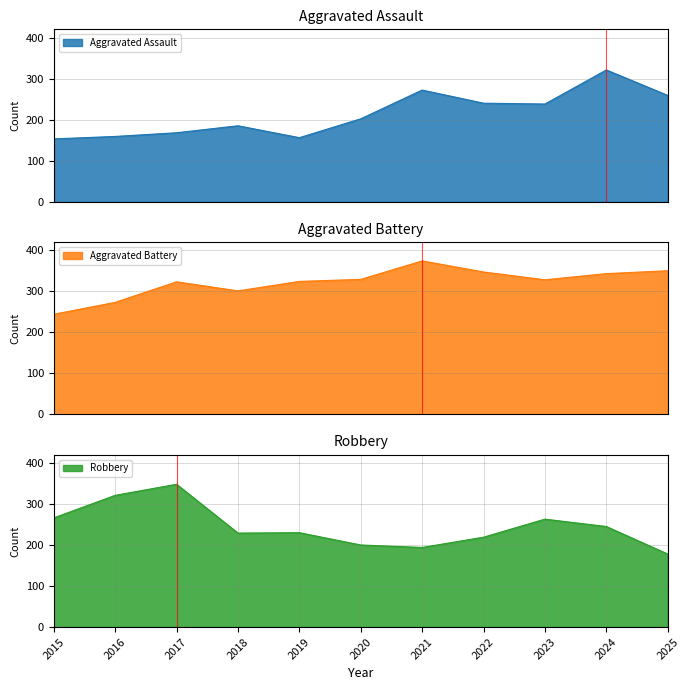

What is the value of the Aggravated Battery point at the 6th from the left?

329